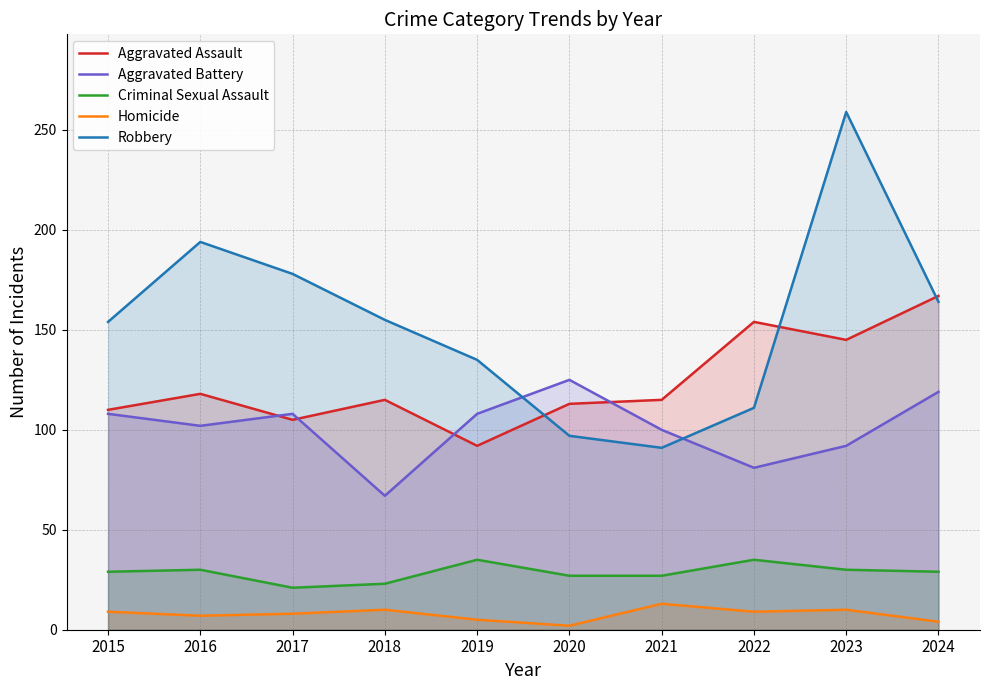

How many values in the Homicide series are below 9?

5